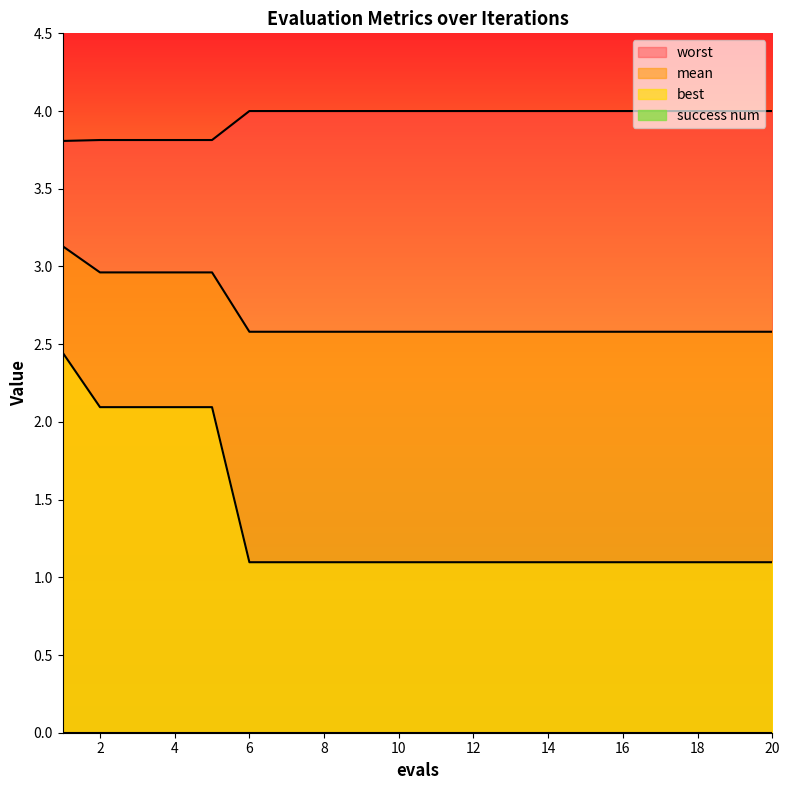

Which series has the largest total across all categories?

worst